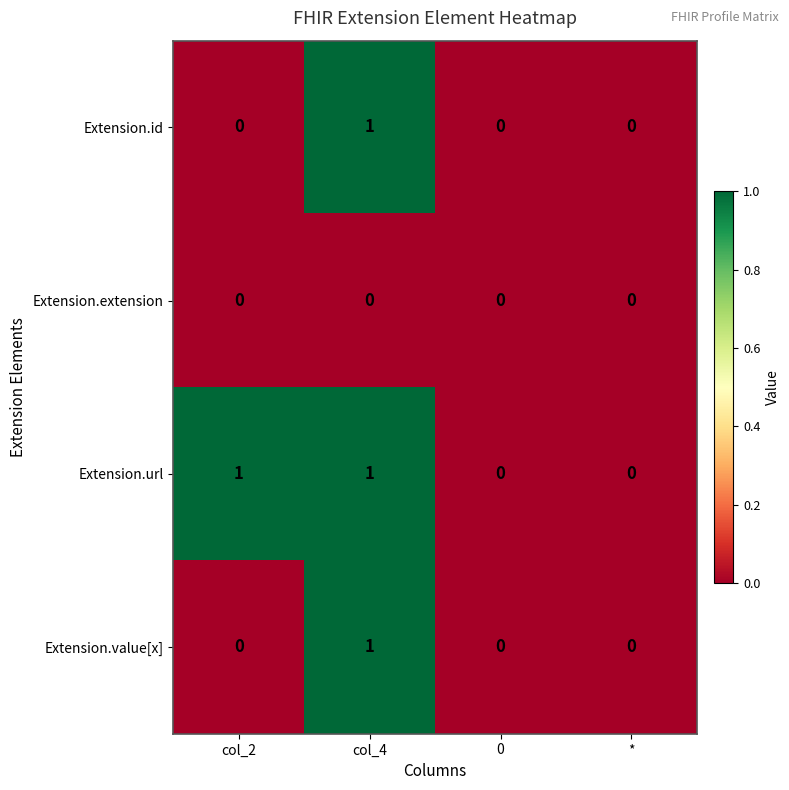

Which series has the largest total across all categories?

Extension.url